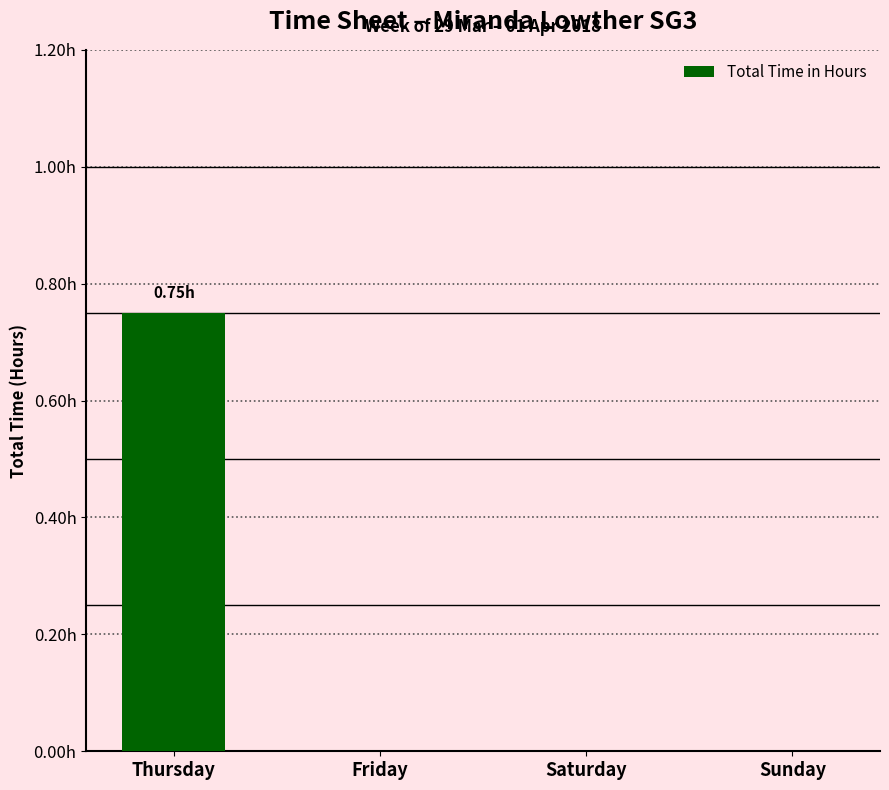

Are the bars horizontal?

No